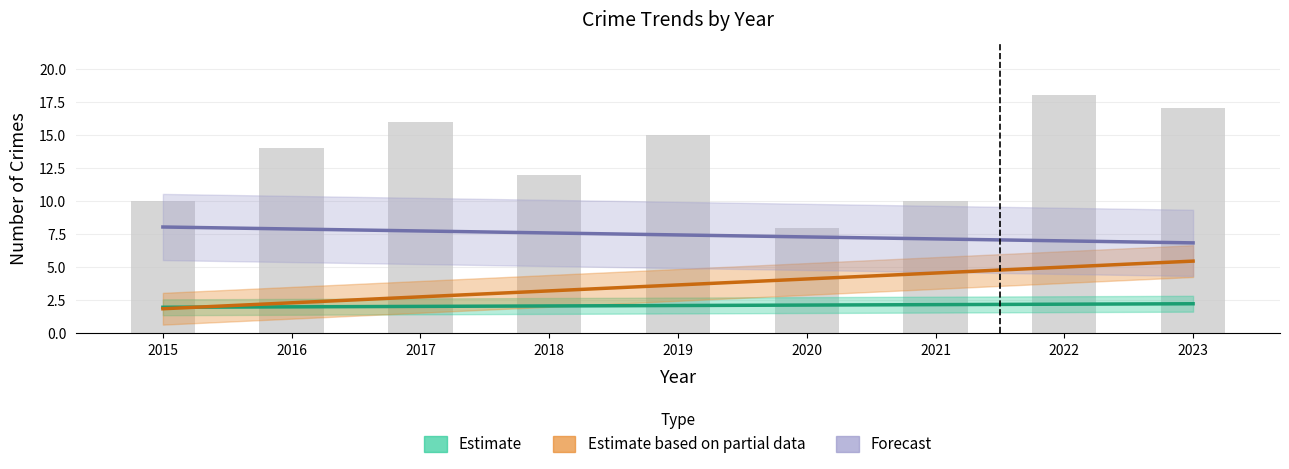

At which category does the chart reach its peak across all series?

2022